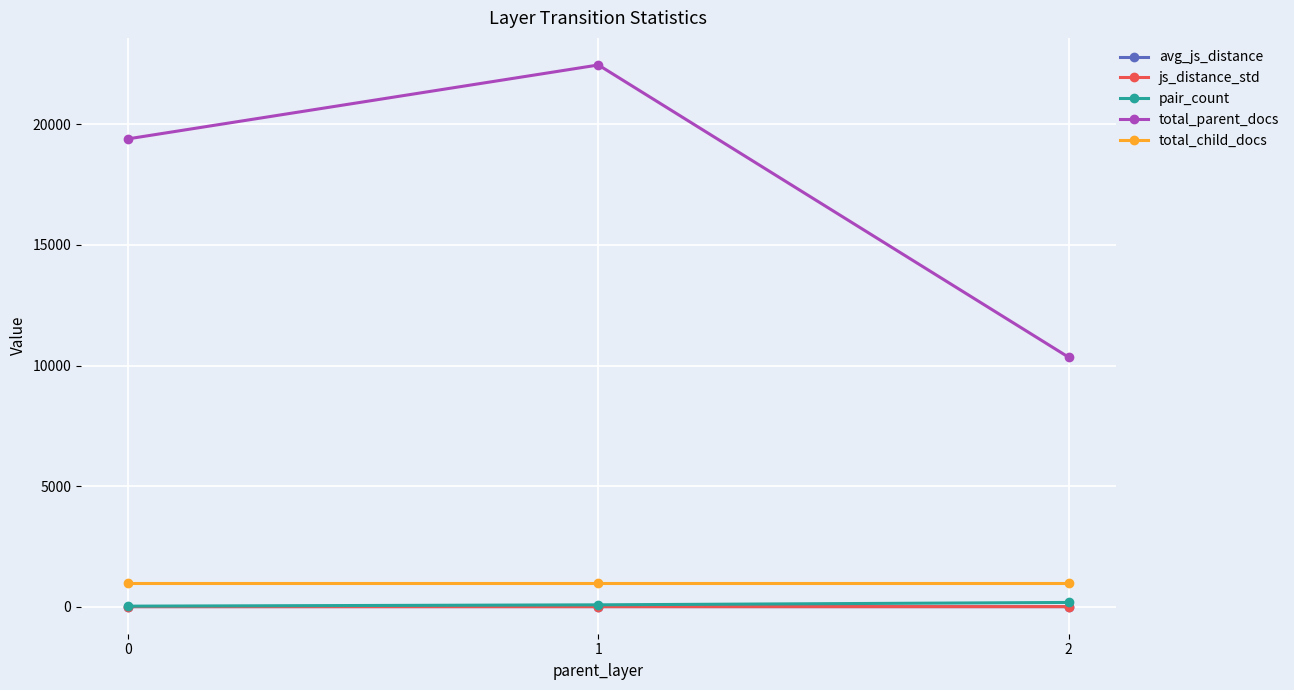

Count the pair_count values in the range 20 to 174.

3